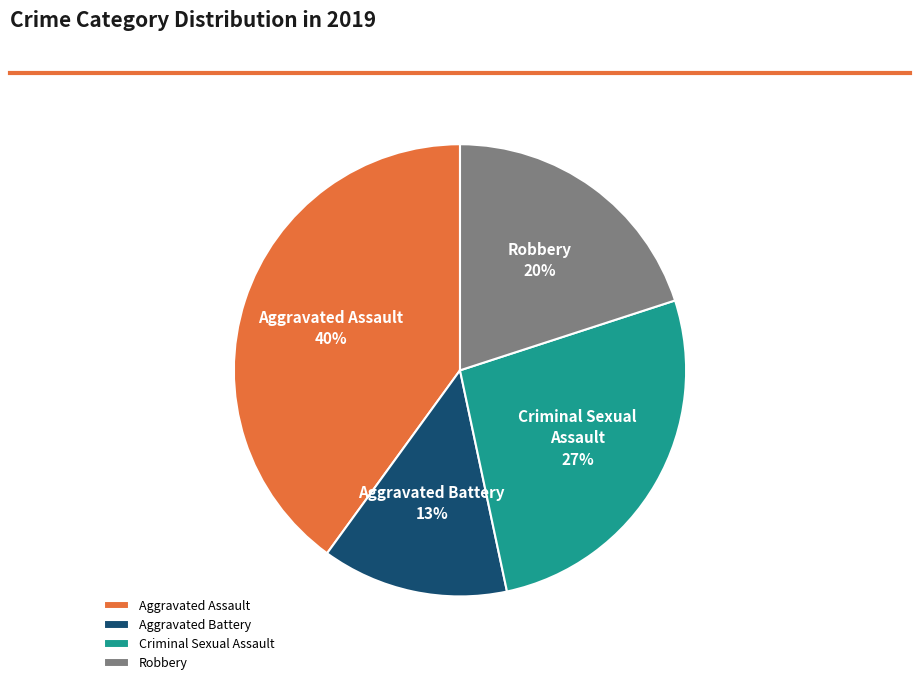

Between Robbery and Criminal Sexual Assault, which is larger?

Criminal Sexual Assault